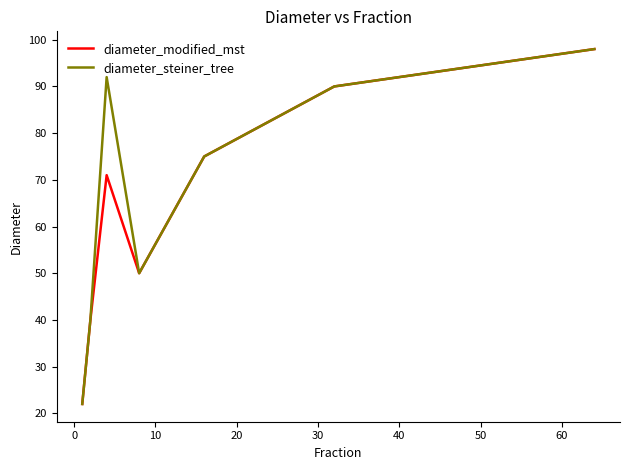

True or false: diameter_steiner_tree has more than 0 points higher than both neighbors.

True